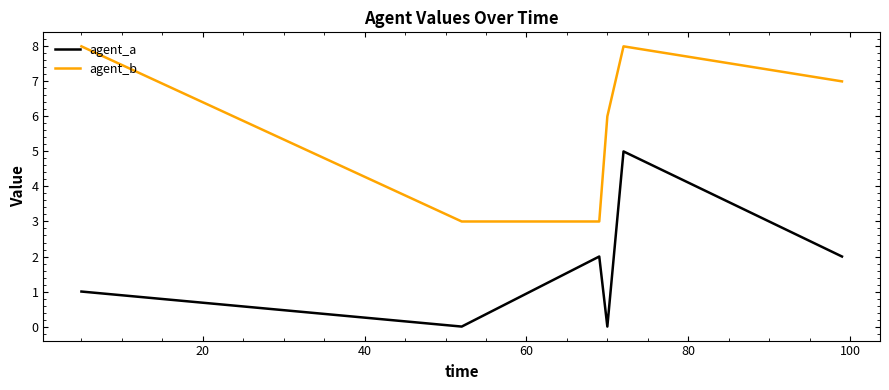

What is the difference between the maximum and minimum values in the agent_b series?

5